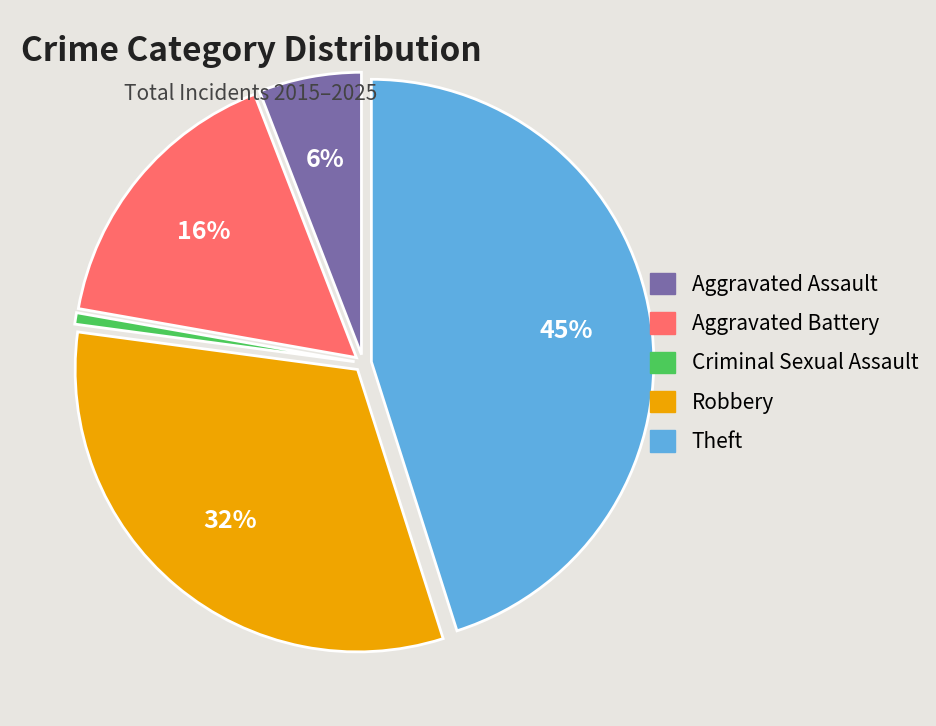

What percentage is the Aggravated Assault slice, to the nearest percent?

6%